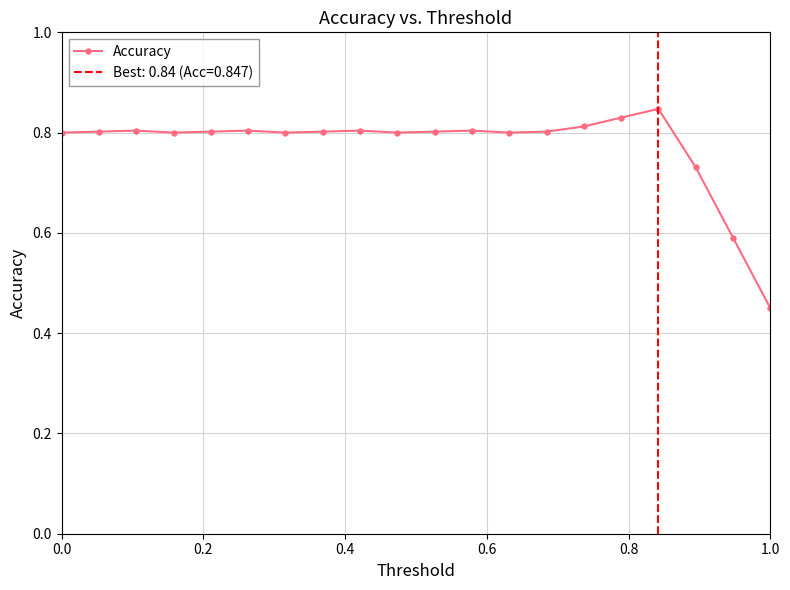

At which label is Accuracy closest to 0?

1.0